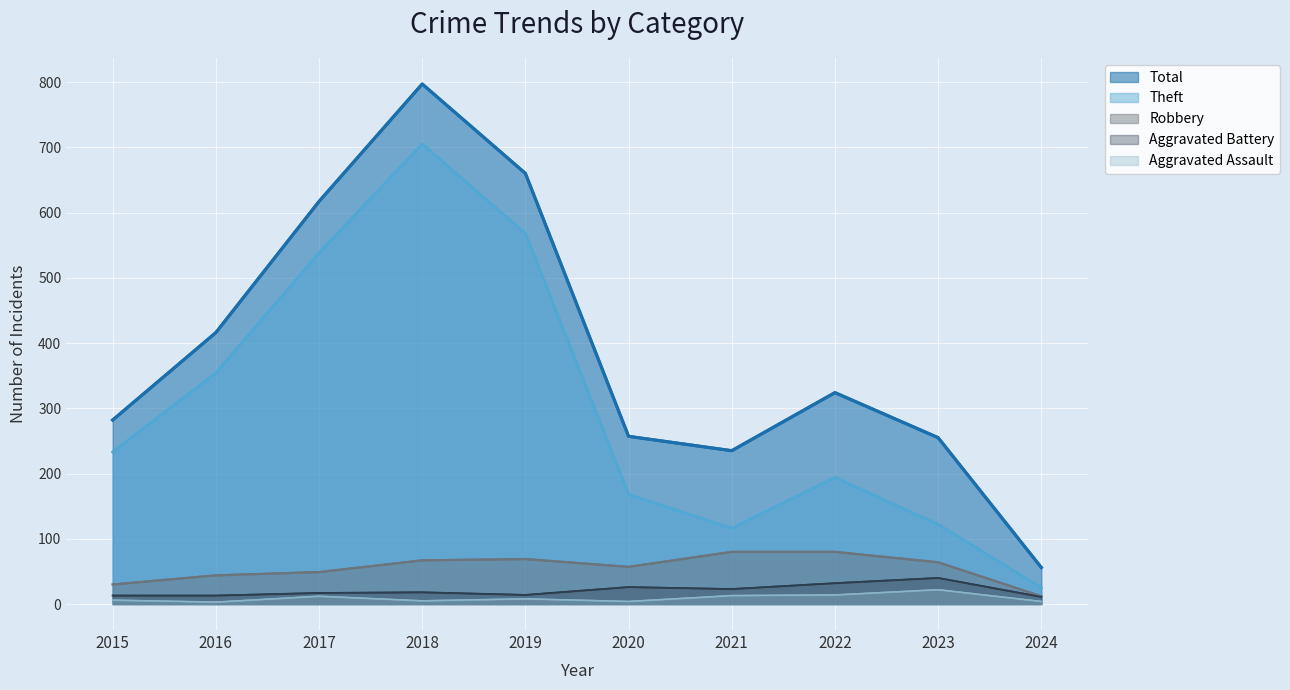

What value does the Aggravated Battery series have at 2017?

17